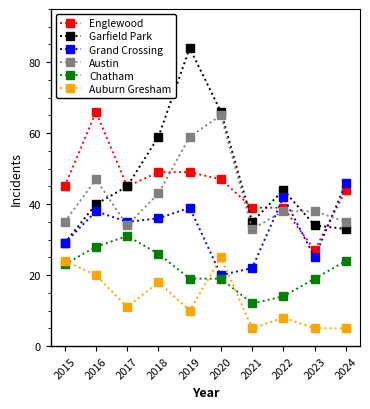

List the series in order of their peak value, highest first.

Garfield Park, Englewood, Austin, Grand Crossing, Chatham, Auburn Gresham